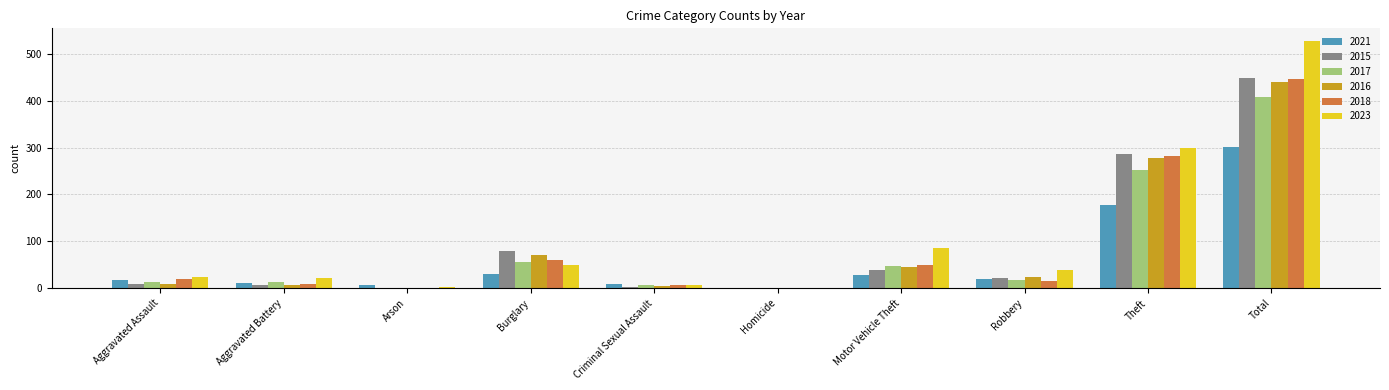

Which series has the largest total across all categories?

2023